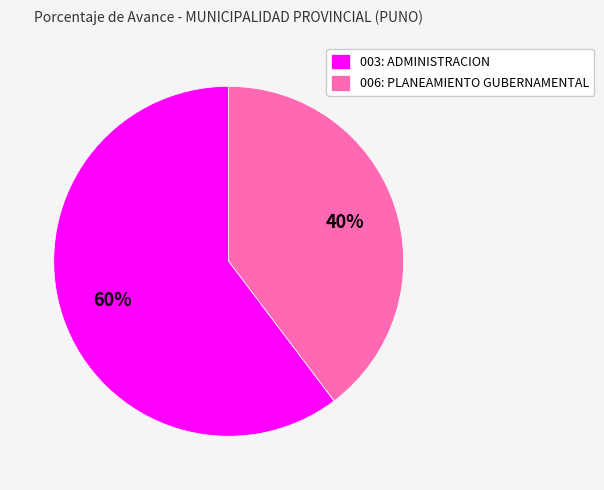

Is the sum of 006: PLANEAMIENTO GUBERNAMENTAL and 003: ADMINISTRACION greater than half?

Yes